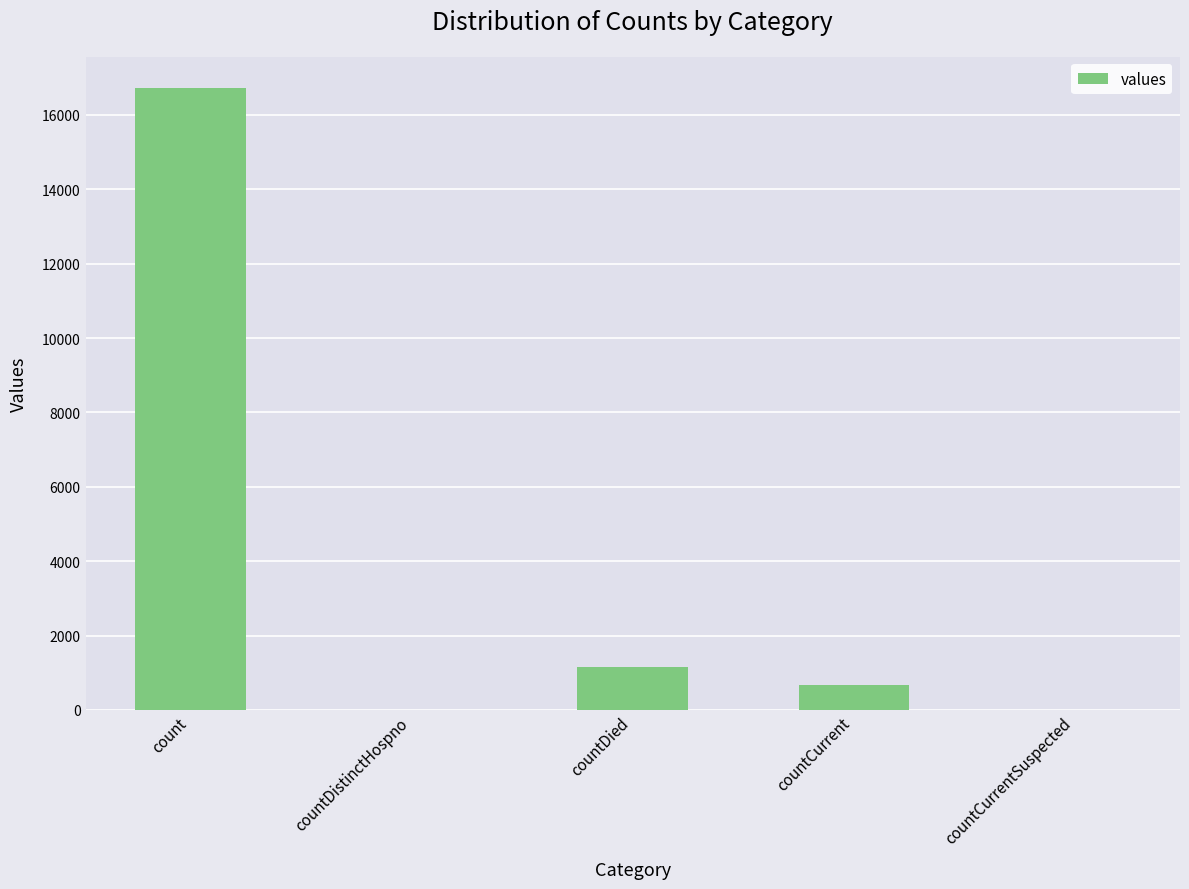

What is the change in value from countDied to countCurrent?

-474